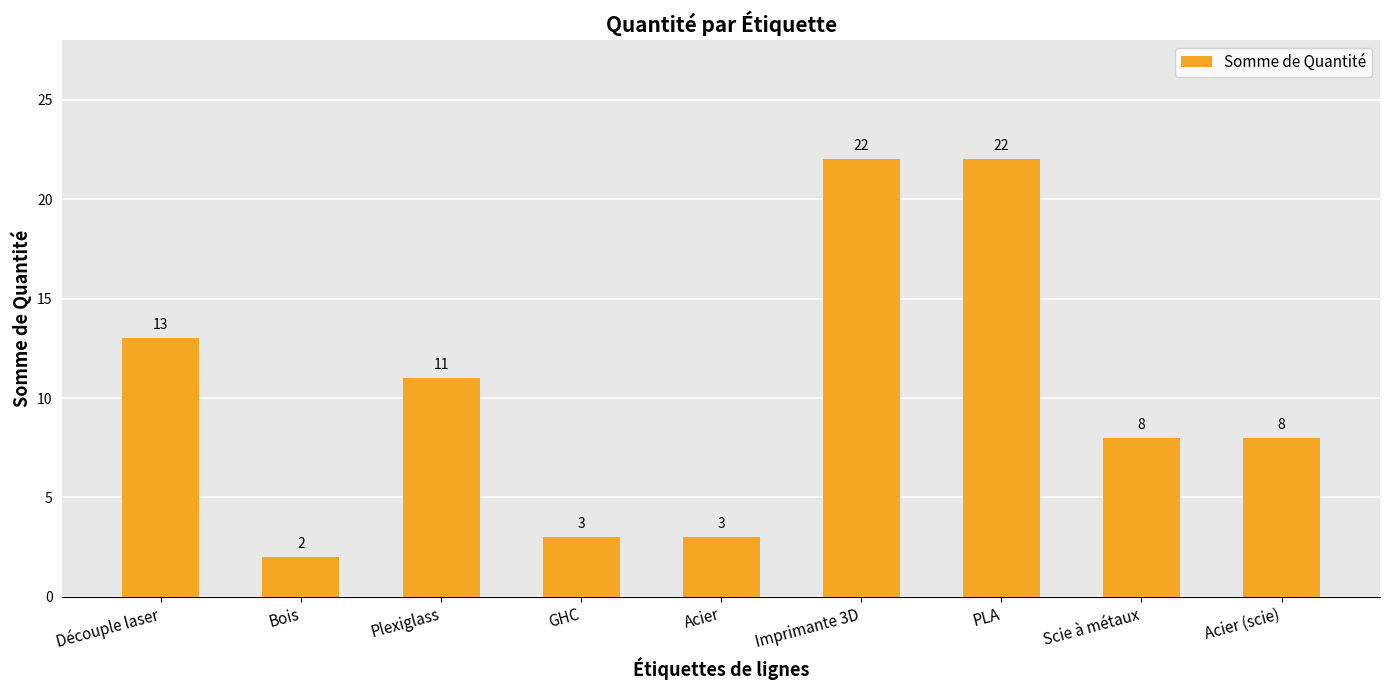

The chart shows a value of 8 at Imprimante 3D. True or false?

False